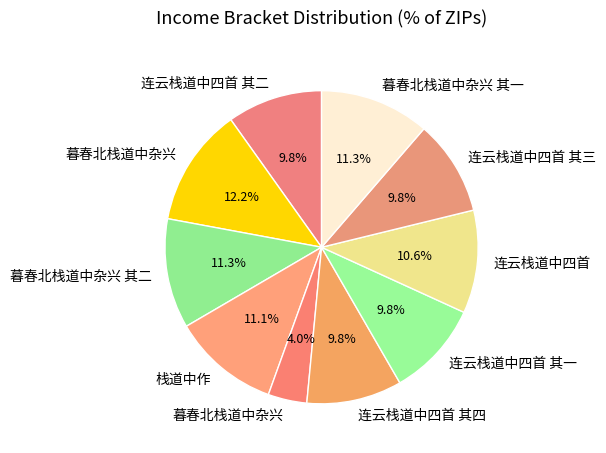

How many segments does this pie chart have?

10